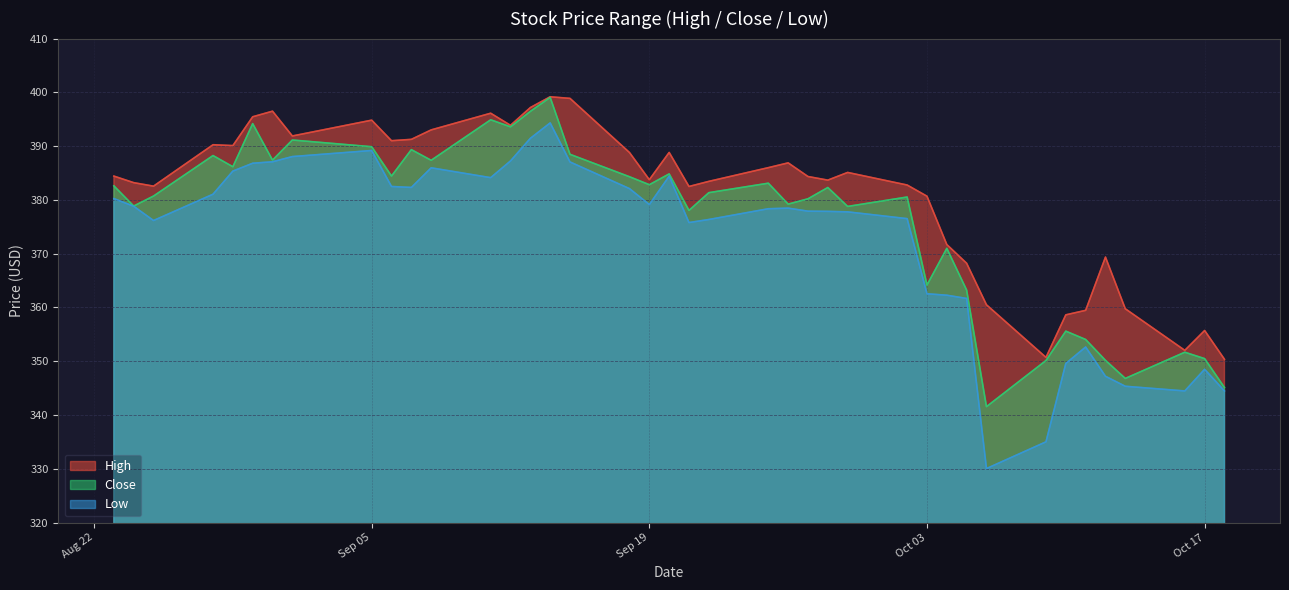

What is the approximate value of High at 2023-10-04?

371.7